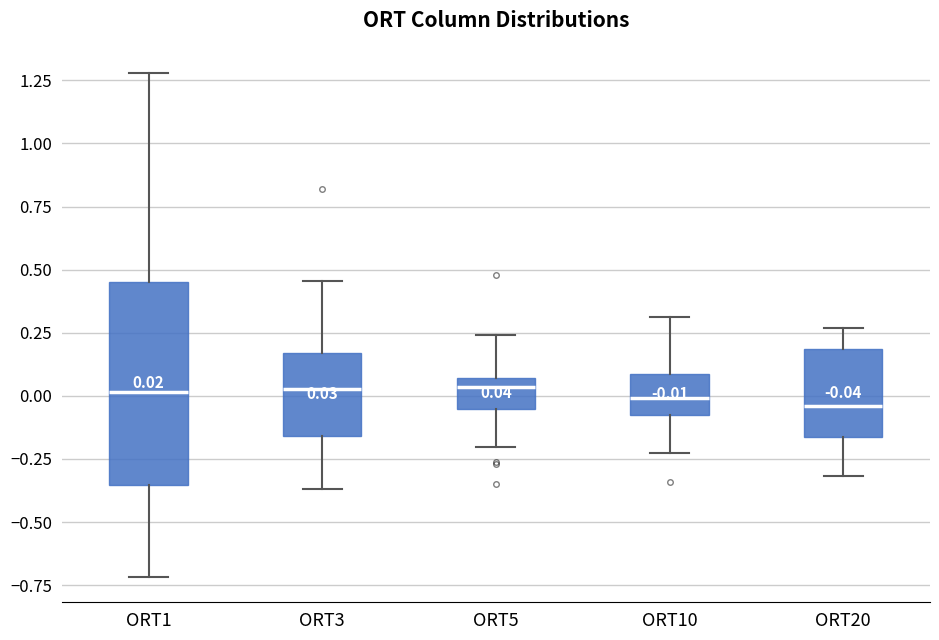

Which box is the tallest, from its lower edge to its upper edge?

ORT1